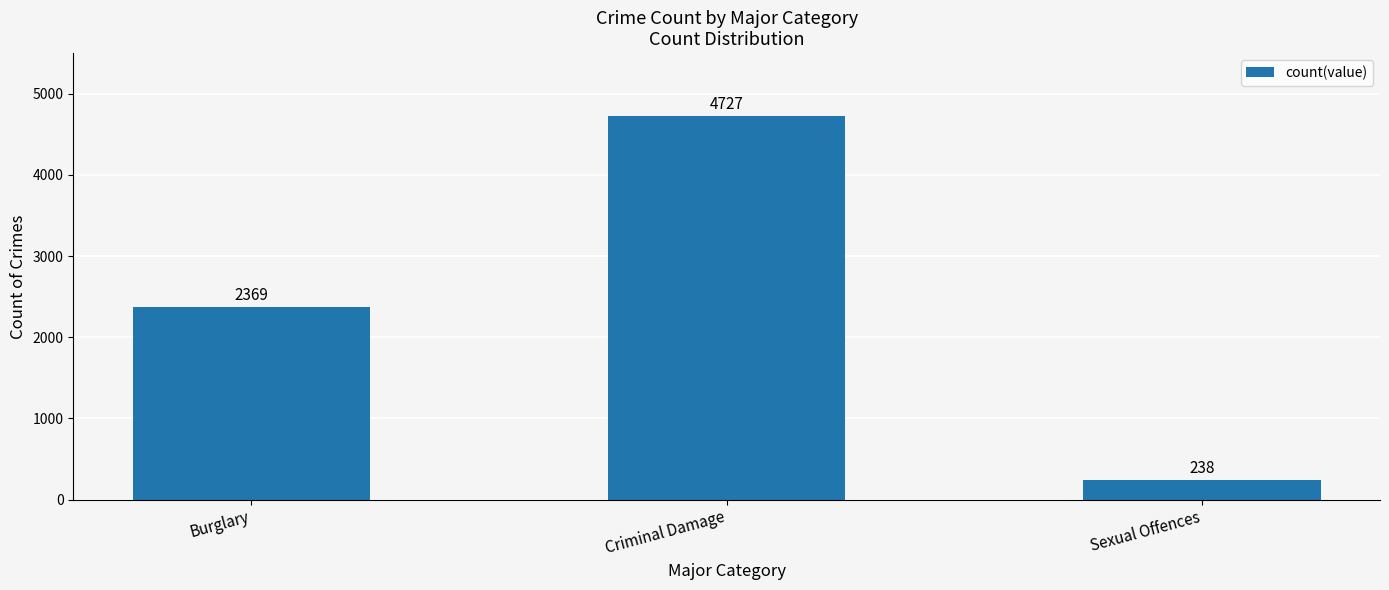

True or false: the data shows 2369 at Burglary.

True